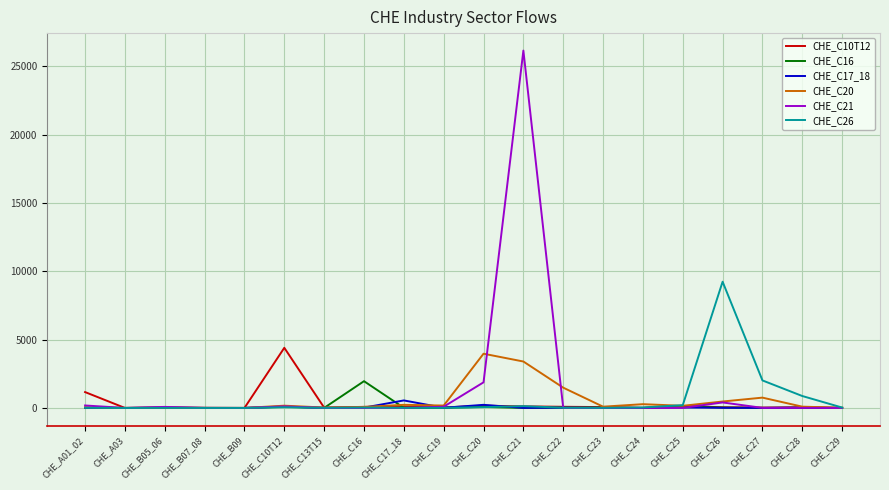

Which series has the largest range (max minus min)?

CHE_C21